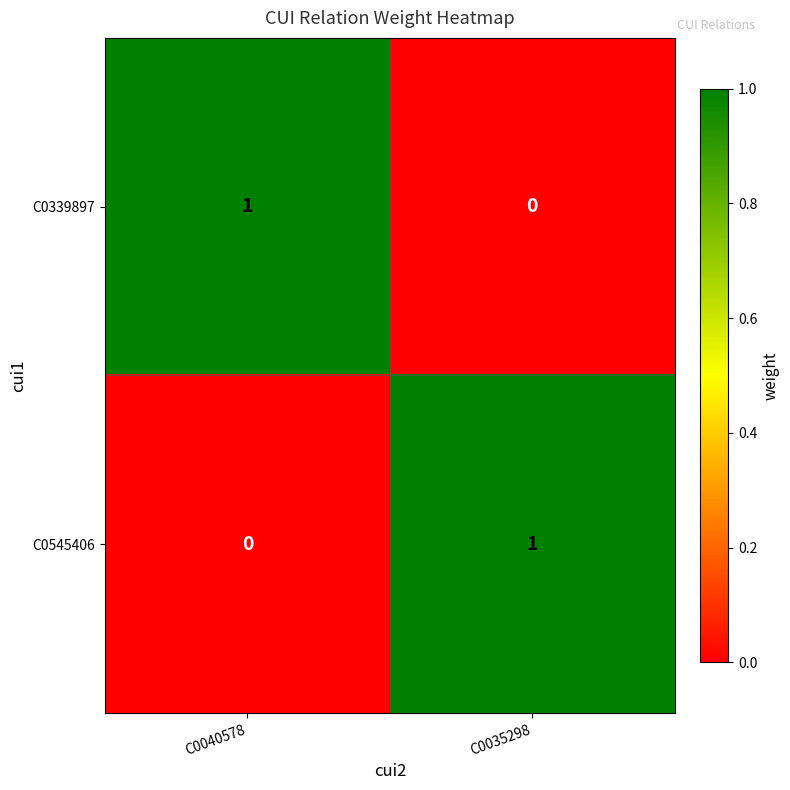

How many values in C0545406 are above zero?

1